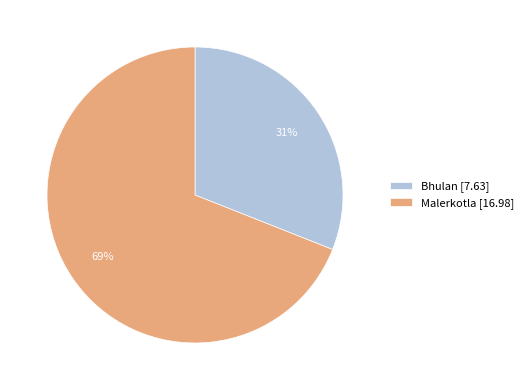

To the nearest percent, what is the average slice percentage?

50%